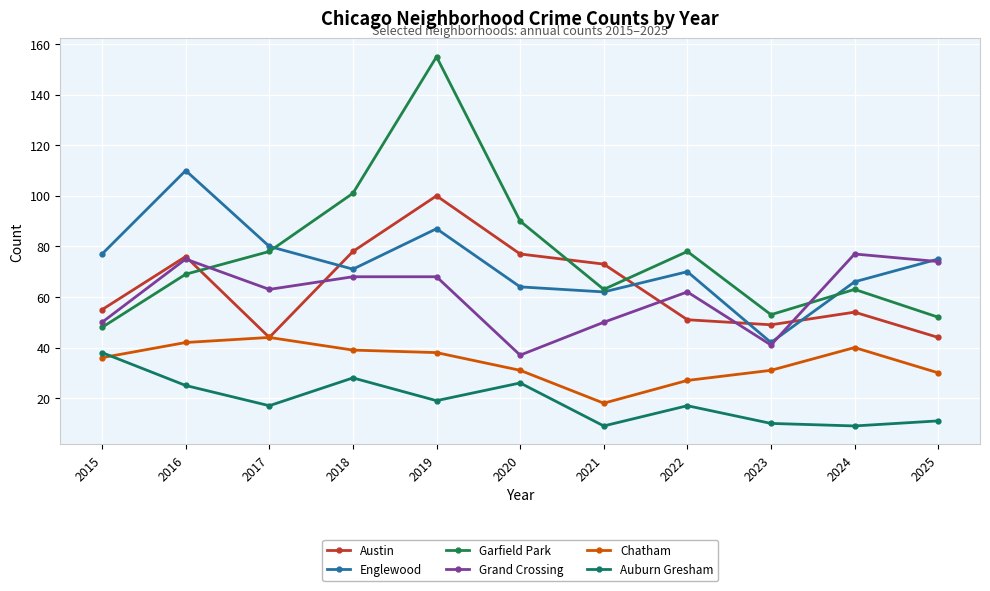

What are all the series names shown in the legend?

Austin, Englewood, Garfield Park, Grand Crossing, Chatham, Auburn Gresham